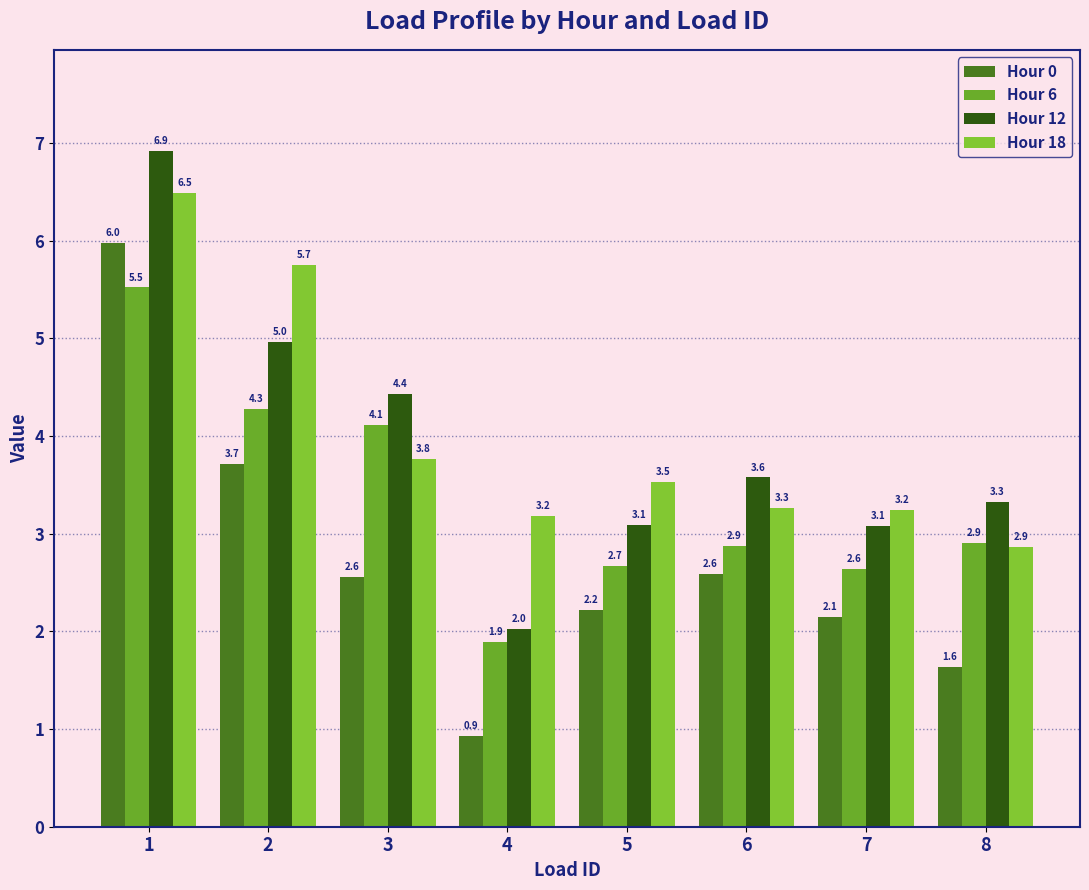

What is the sum of the Hour 0 values at 2 and 1?

9.7